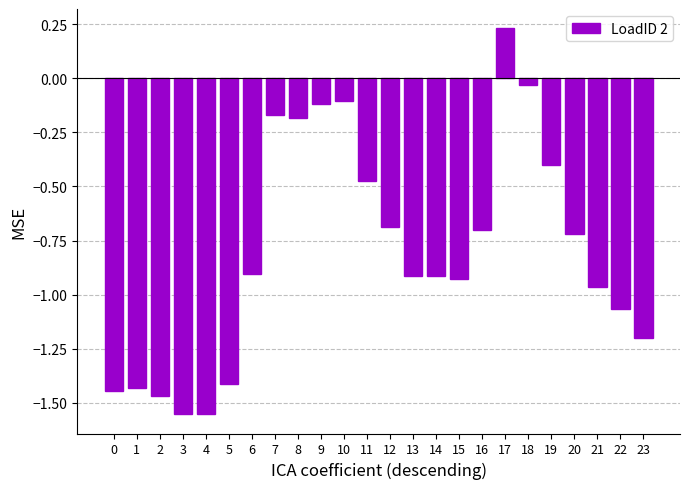

Is it true that the value at 5 is -2.5?

False